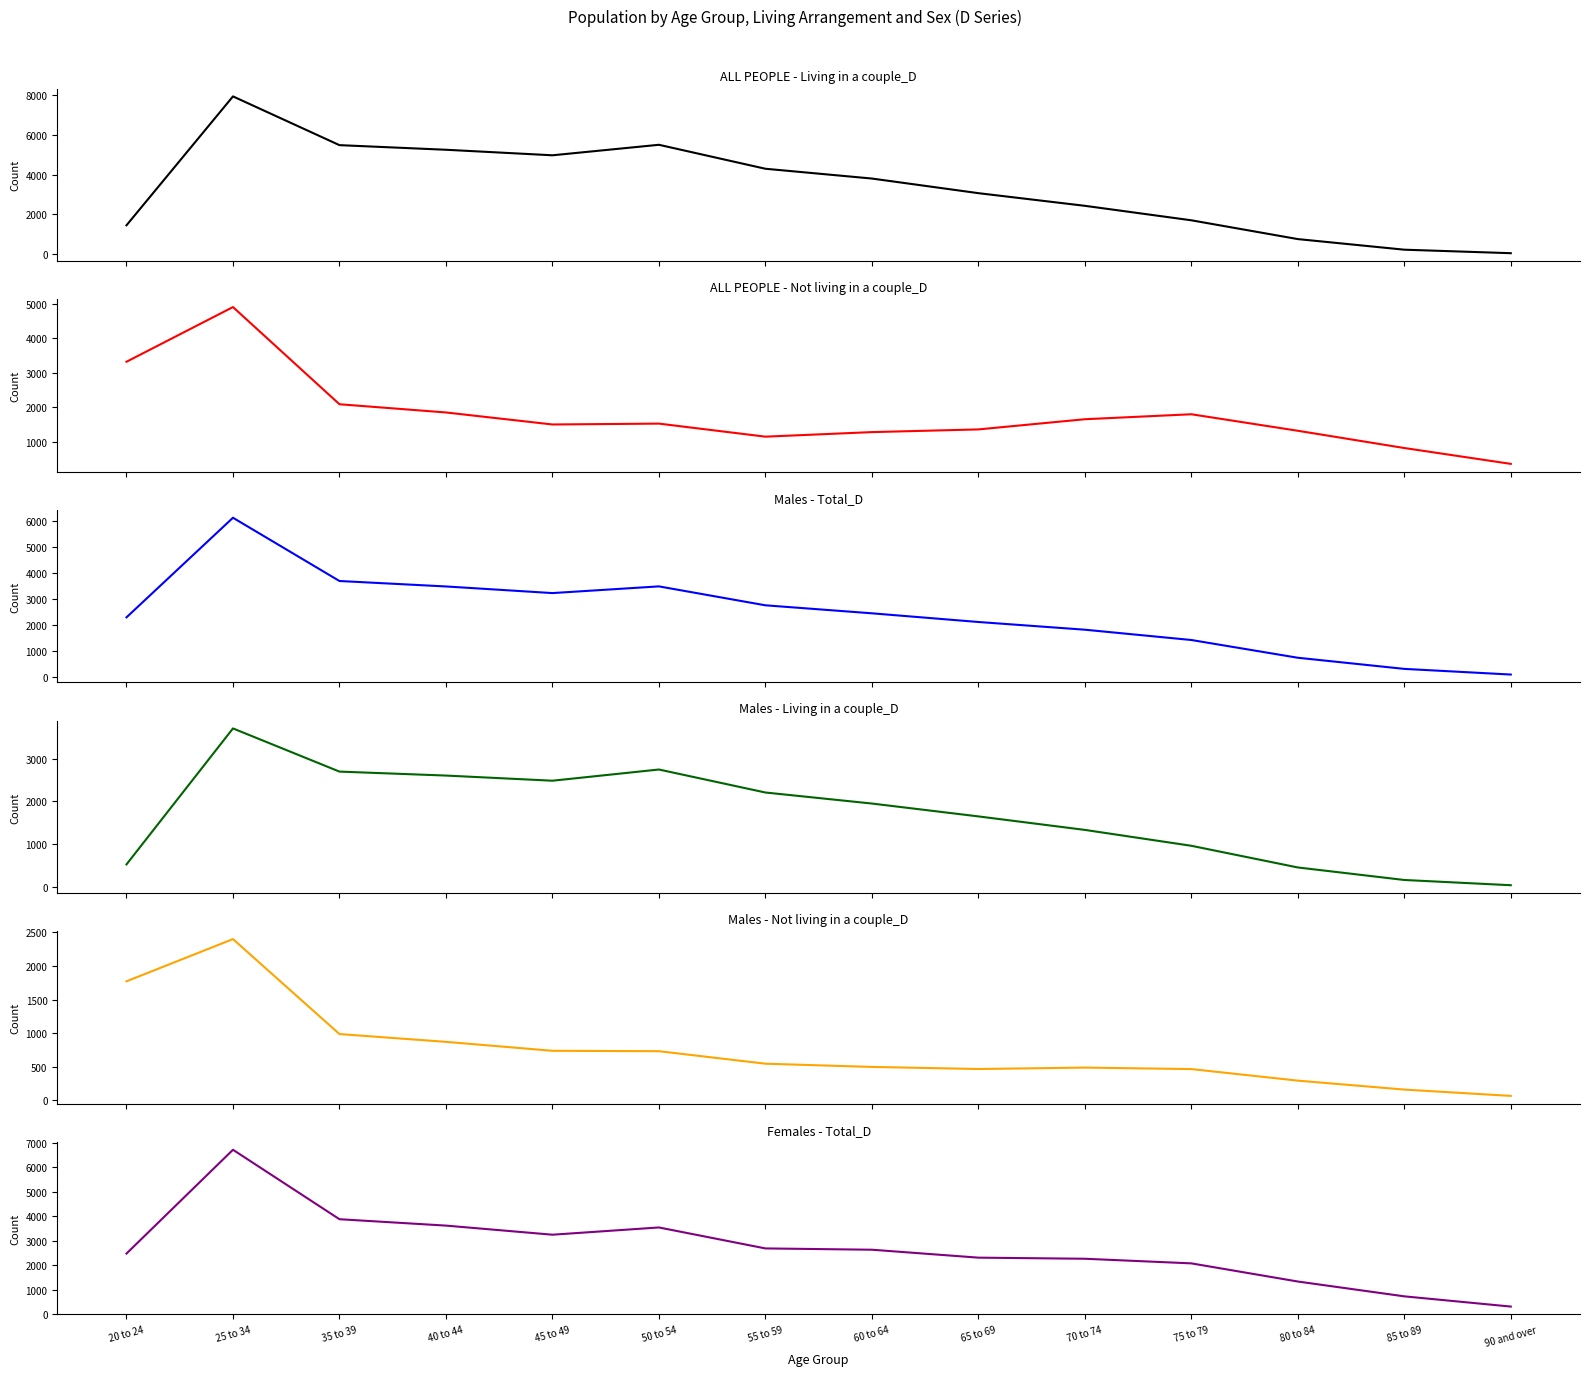

What is the total value across all series at 40 to 44?

17679